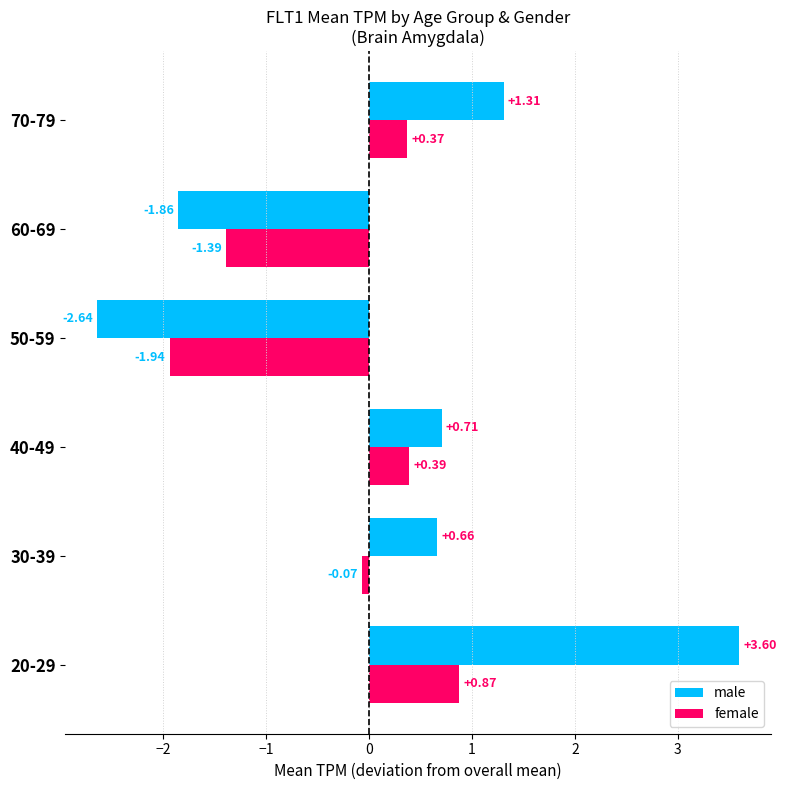

List the labels in order of female value, largest first.

20-29, 40-49, 70-79, 30-39, 60-69, 50-59